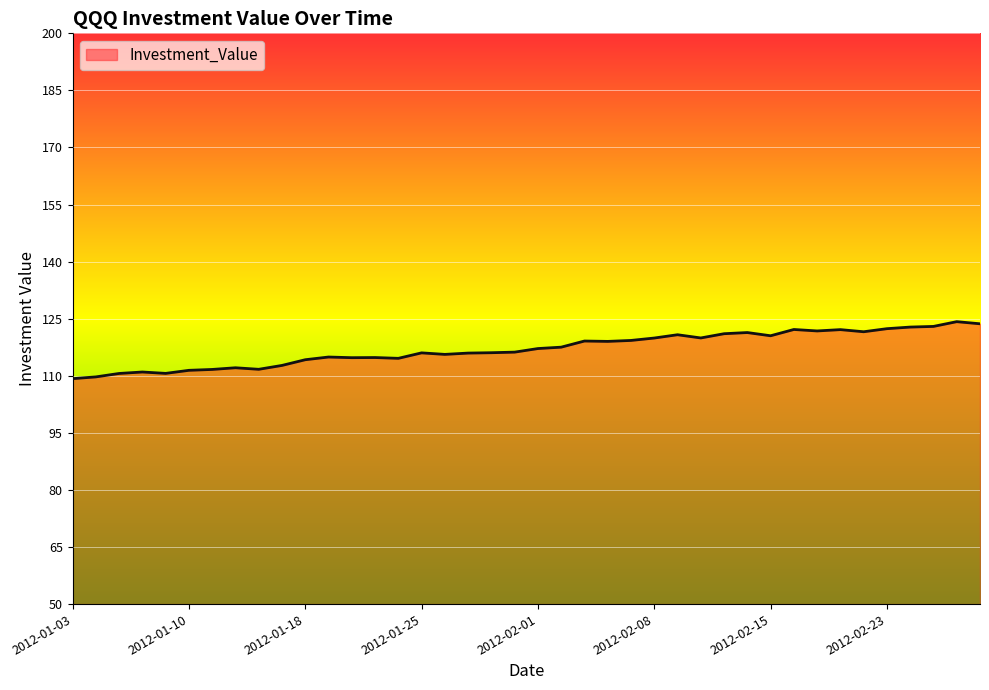

What is the maximum value shown in the chart?

124.2